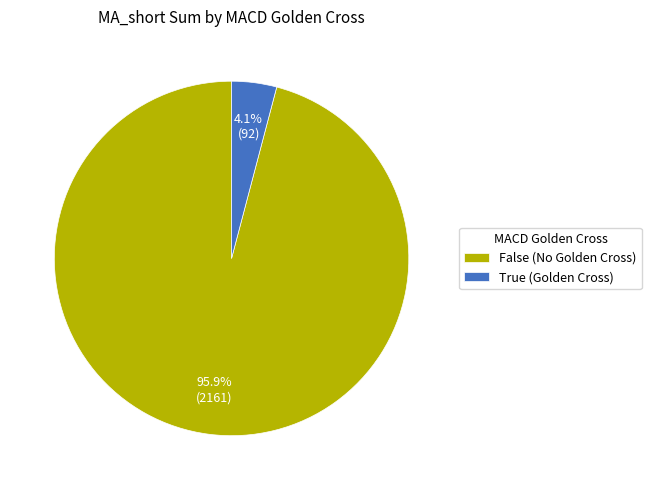

Does True (Golden Cross) represent more than half of the total?

No